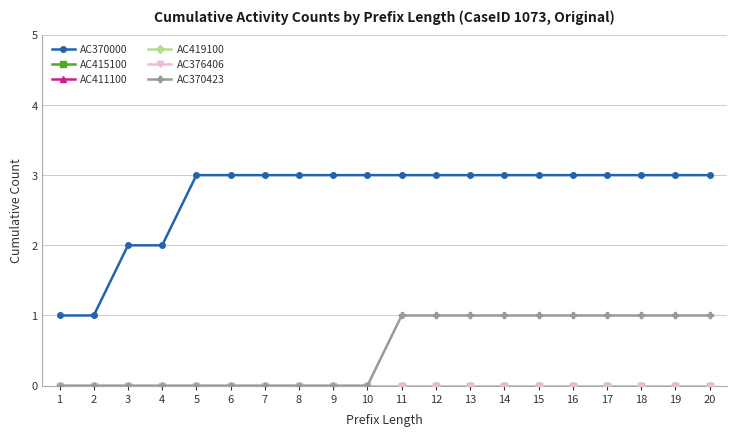

The AC370423 series shows 0 at 1. True or false?

True